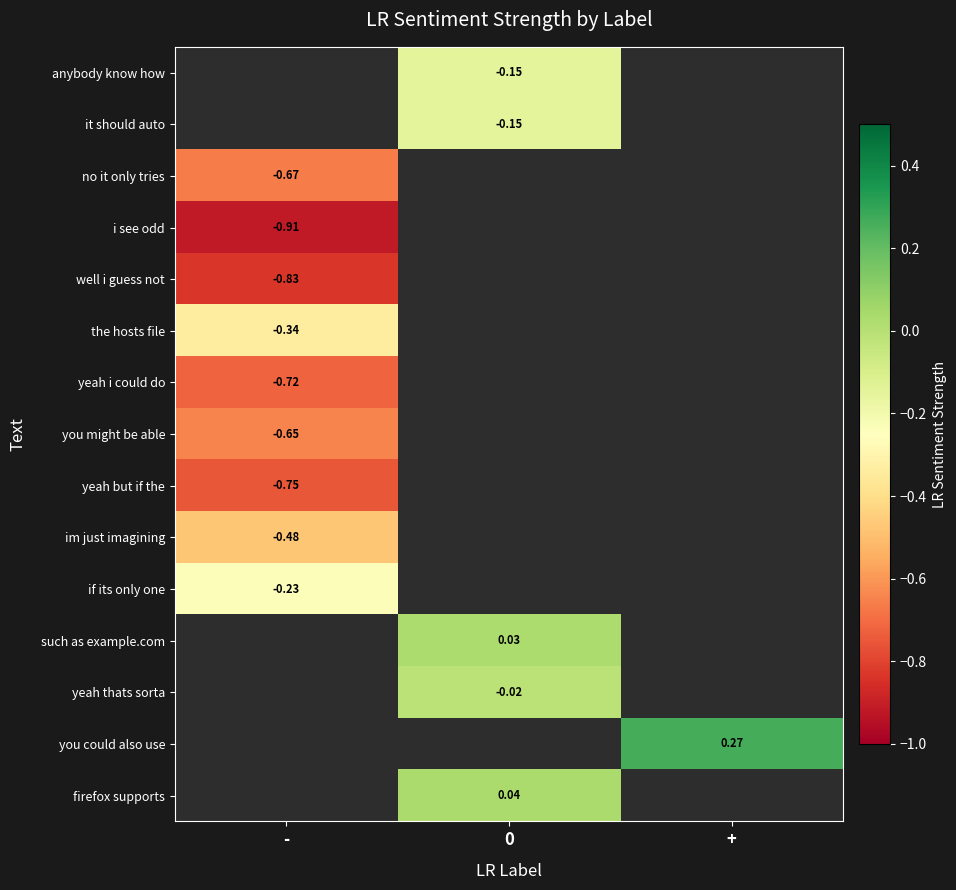

Count the number of data series in this chart.

15